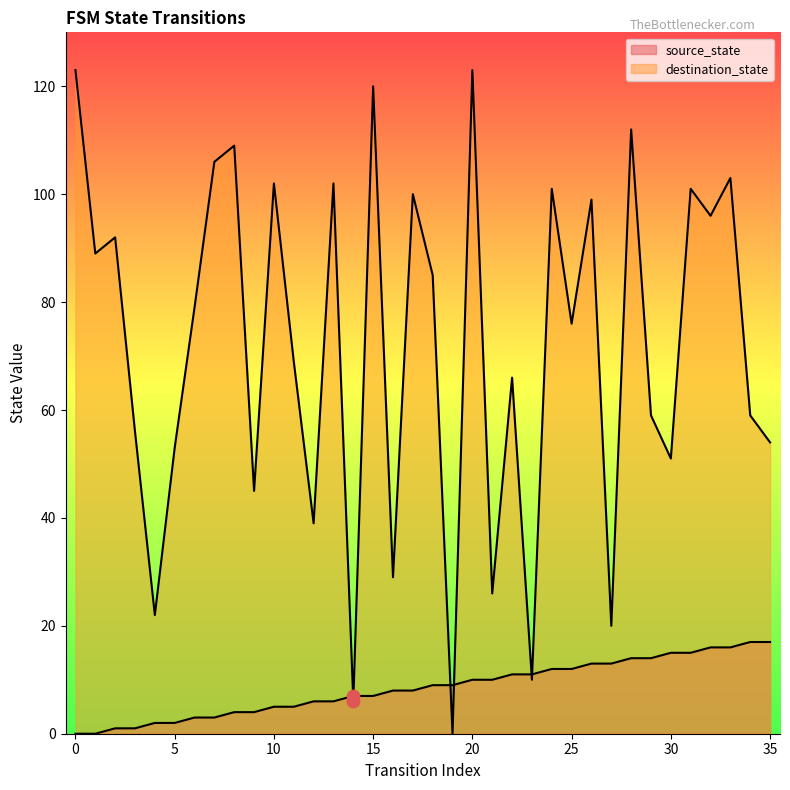

At which category is the sum across all series the highest?

20